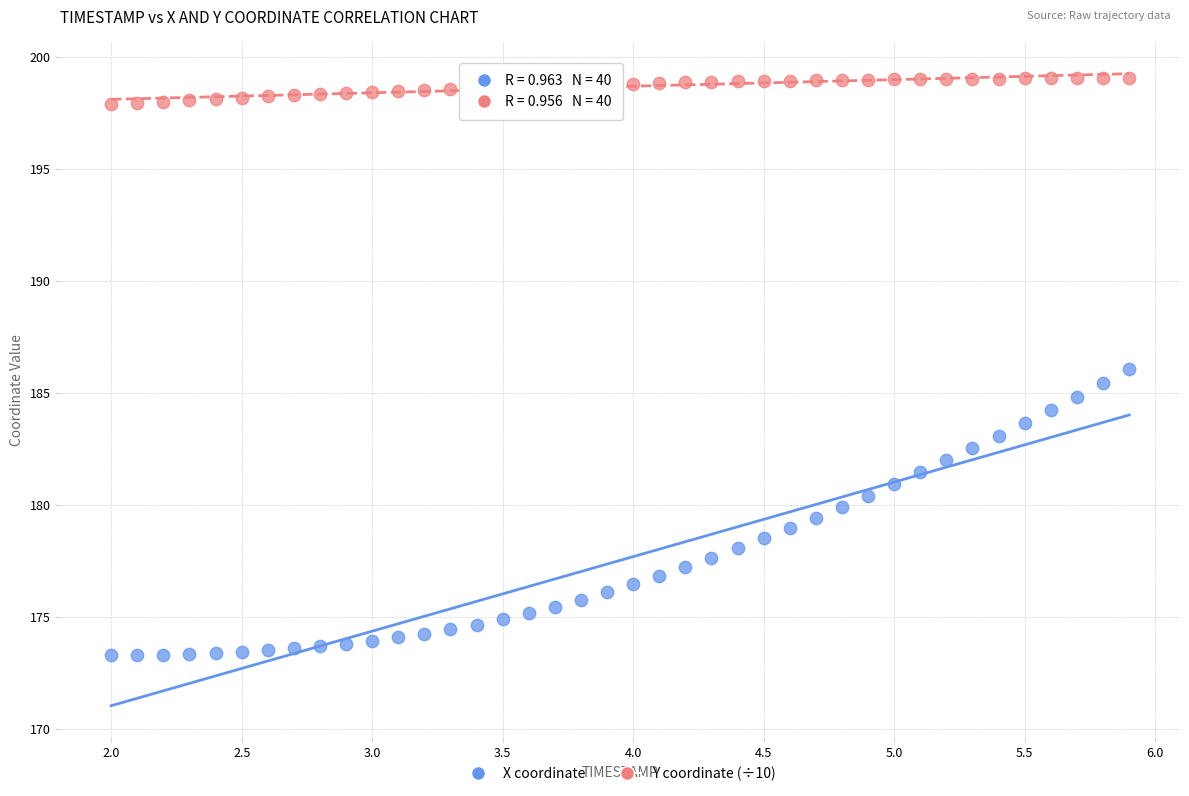

What are all the series names shown in the legend?

X coordinate, Y coordinate (÷10)